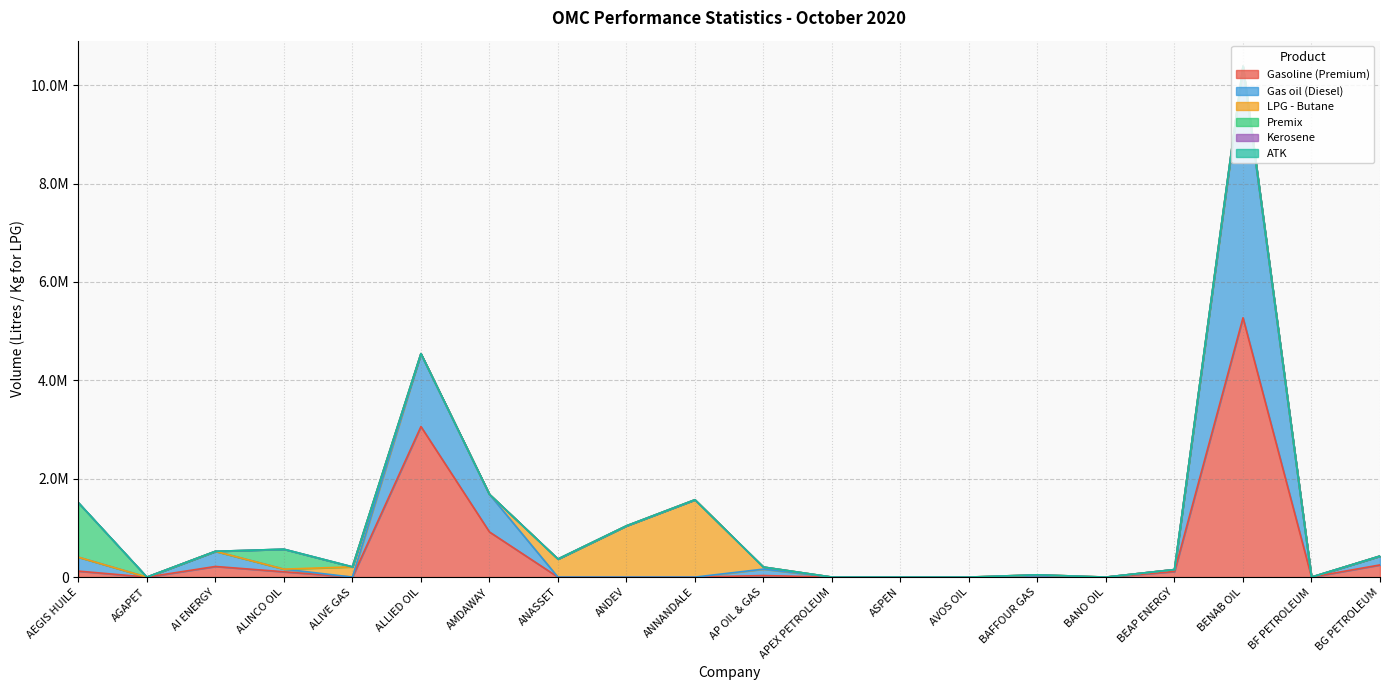

The value of Premix at ANNANDALE is 0. True or false?

True